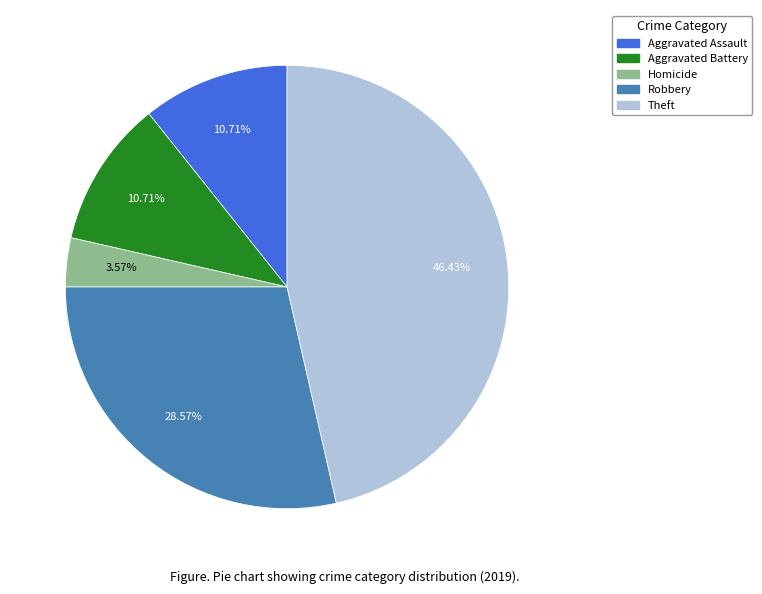

To the nearest percent, what is the average slice percentage?

20%